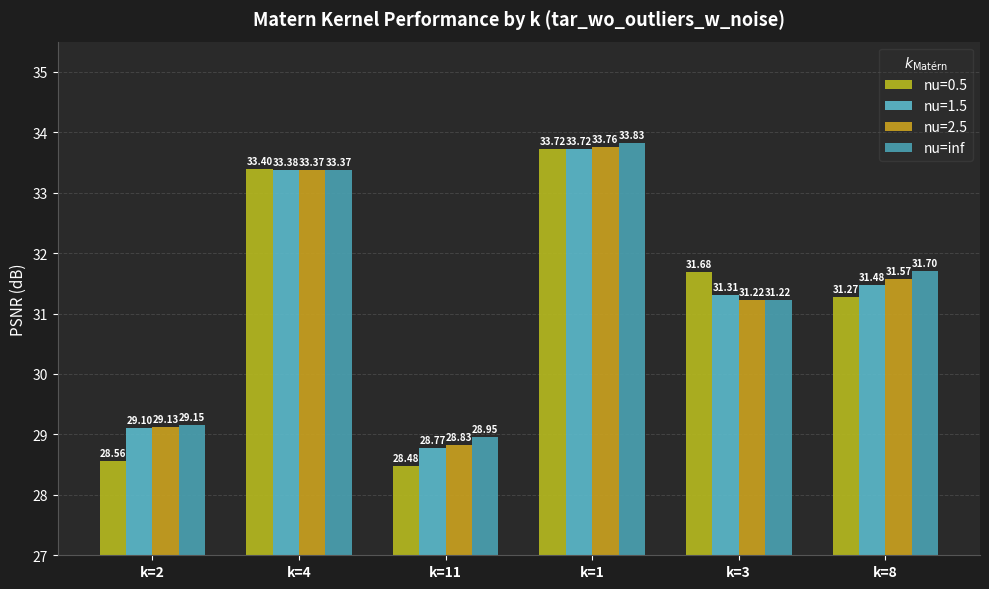

What is the minimum value shown in the chart?

28.5